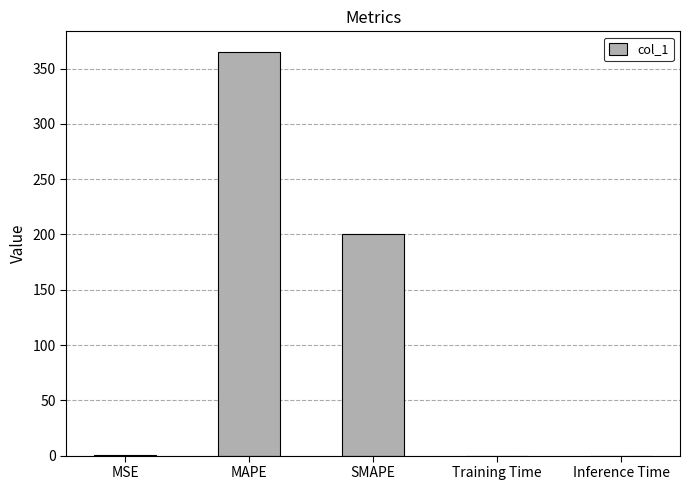

What is the change in value from SMAPE to Inference Time?

-200.0